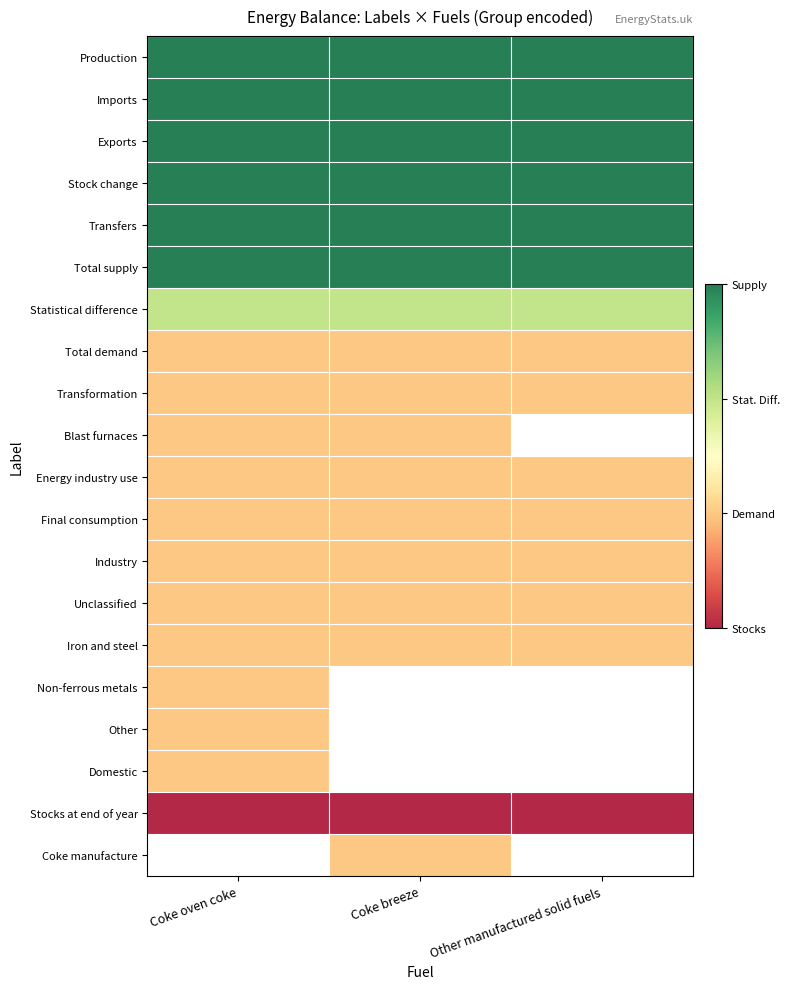

What value does the Iron and steel series have at Other manufactured solid fuels?

1.0